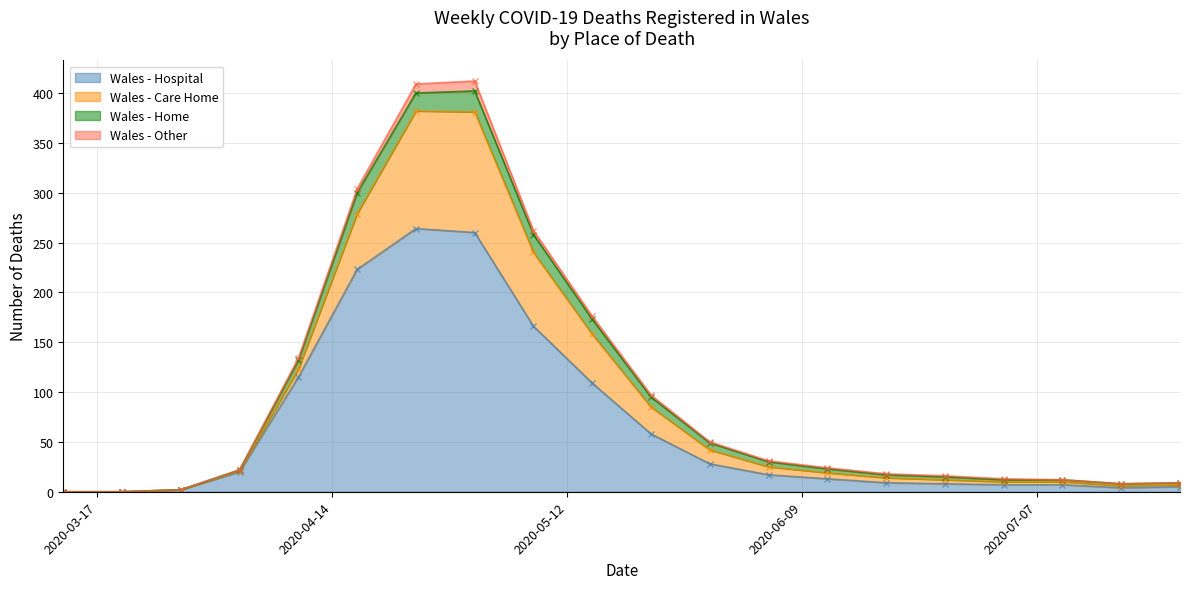

What are all the series names shown in the legend?

Hospital, Care Home, Home, Other